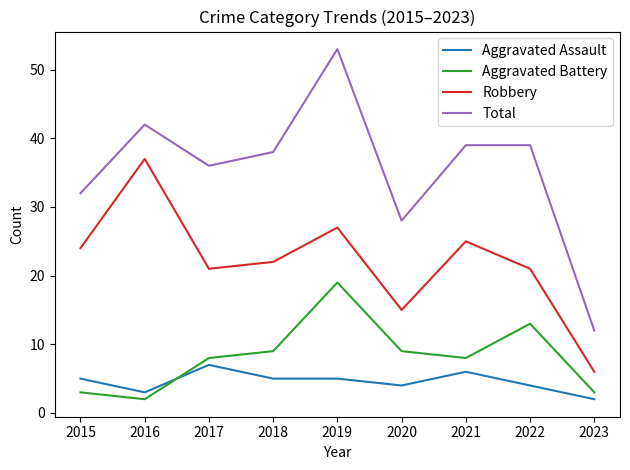

True or false: Aggravated Assault and Robbery cross at least once.

False